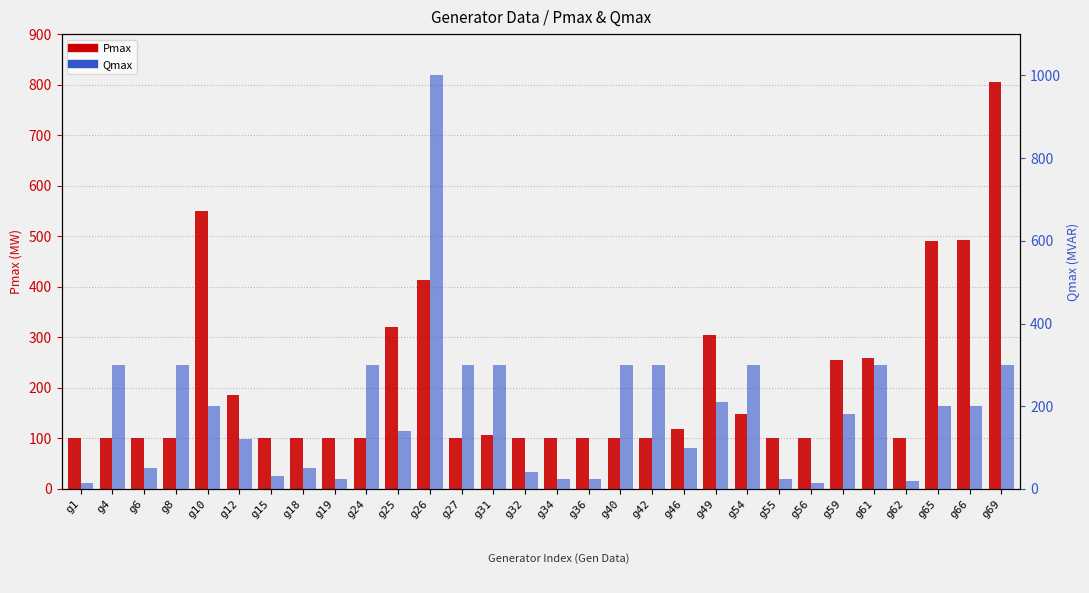

What is the value of the Qmax bar at the 5th from the left?

200.0